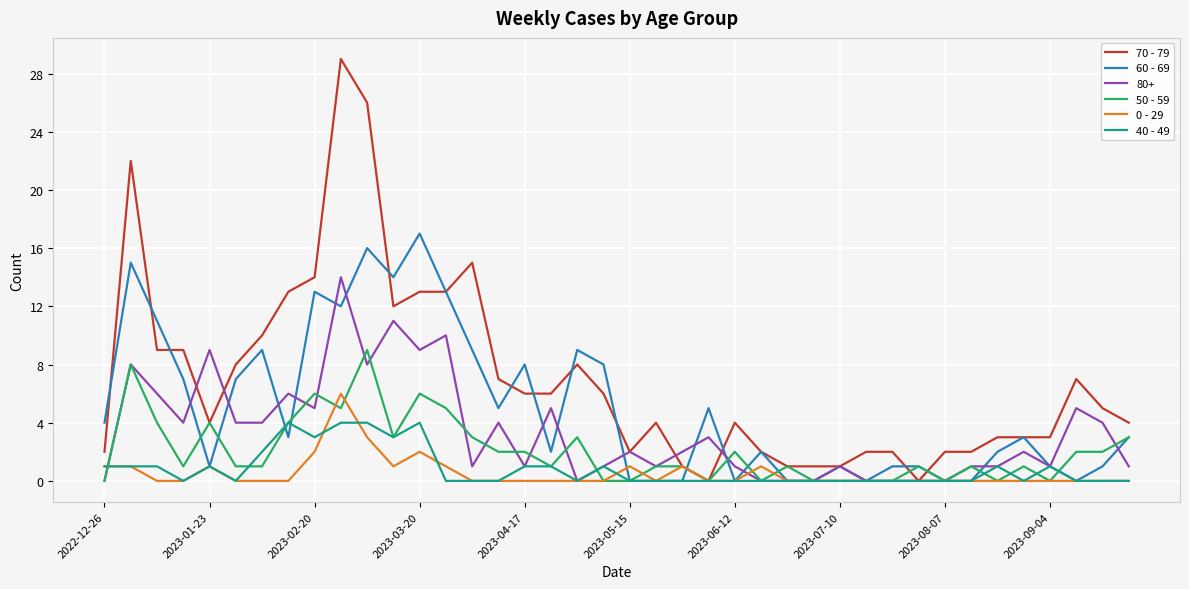

Which series has the widest spread of values?

70 - 79